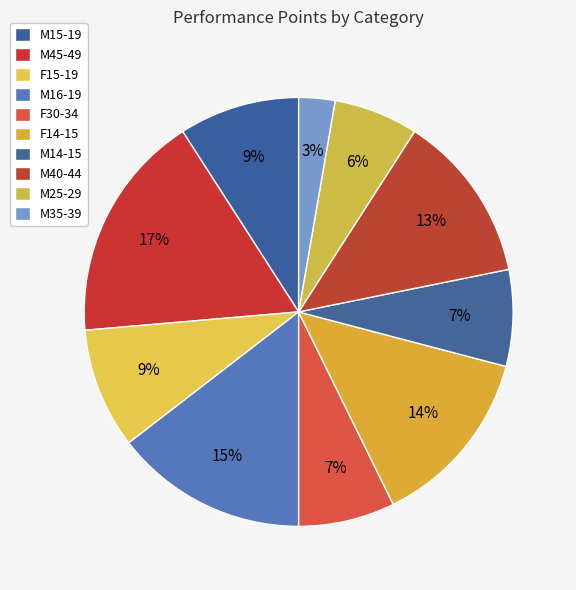

Is there a majority slice in this chart?

No